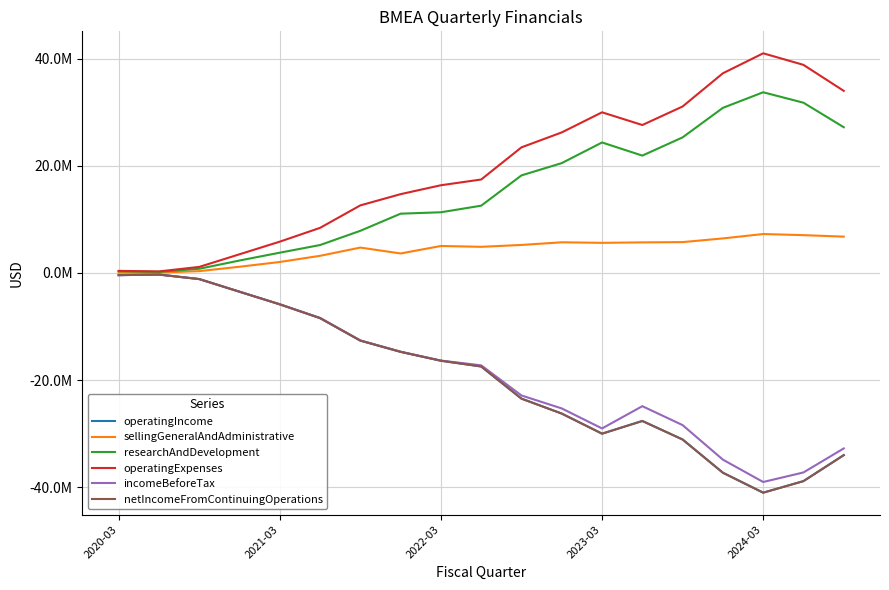

In sellingGeneralAndAdministrative, how many points are lower than both neighbors (excluding endpoints)?

3